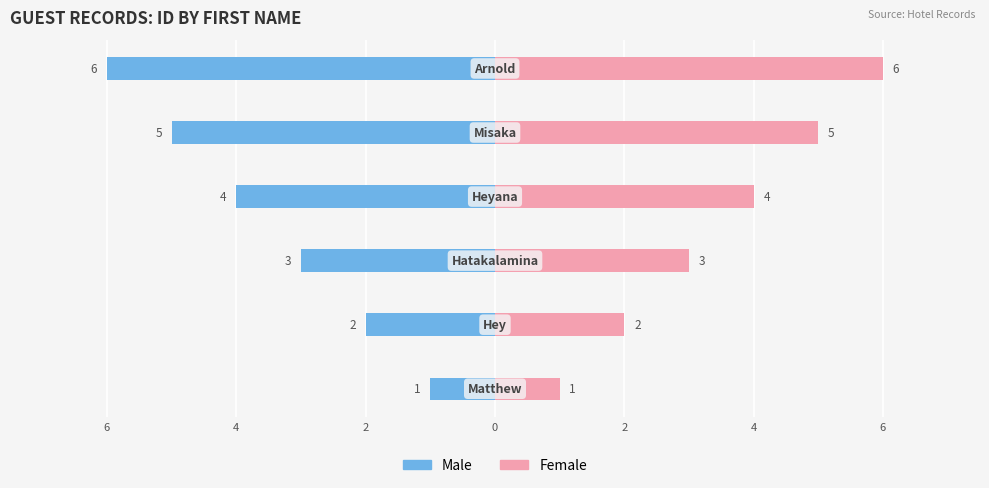

Which series has the largest total across all categories?

Female